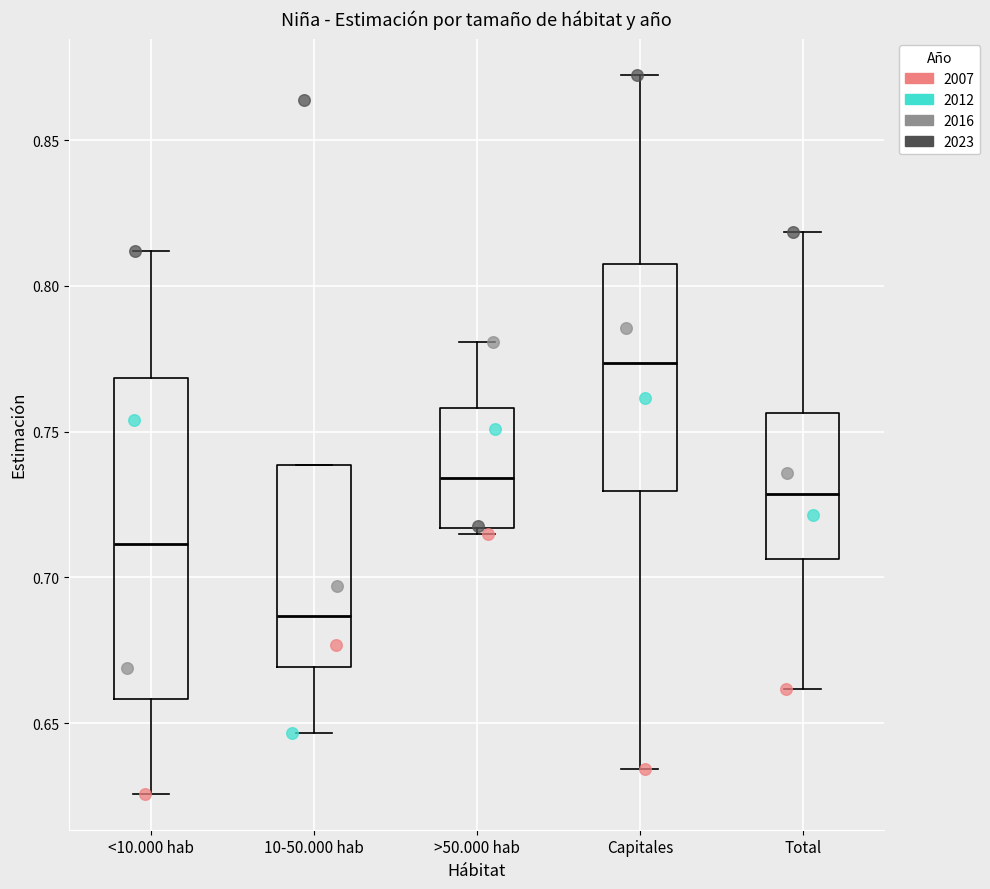

Which series contains the lowest Y value?

2007